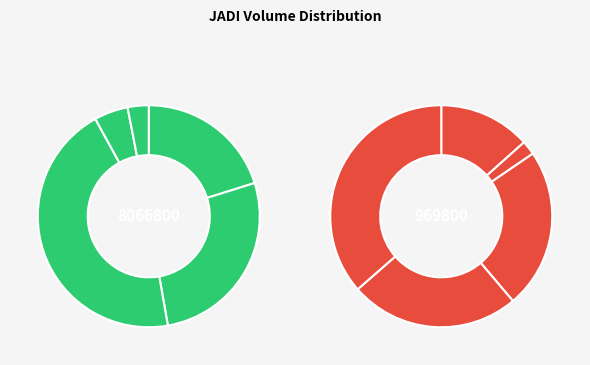

How many slices are in this pie chart?

10